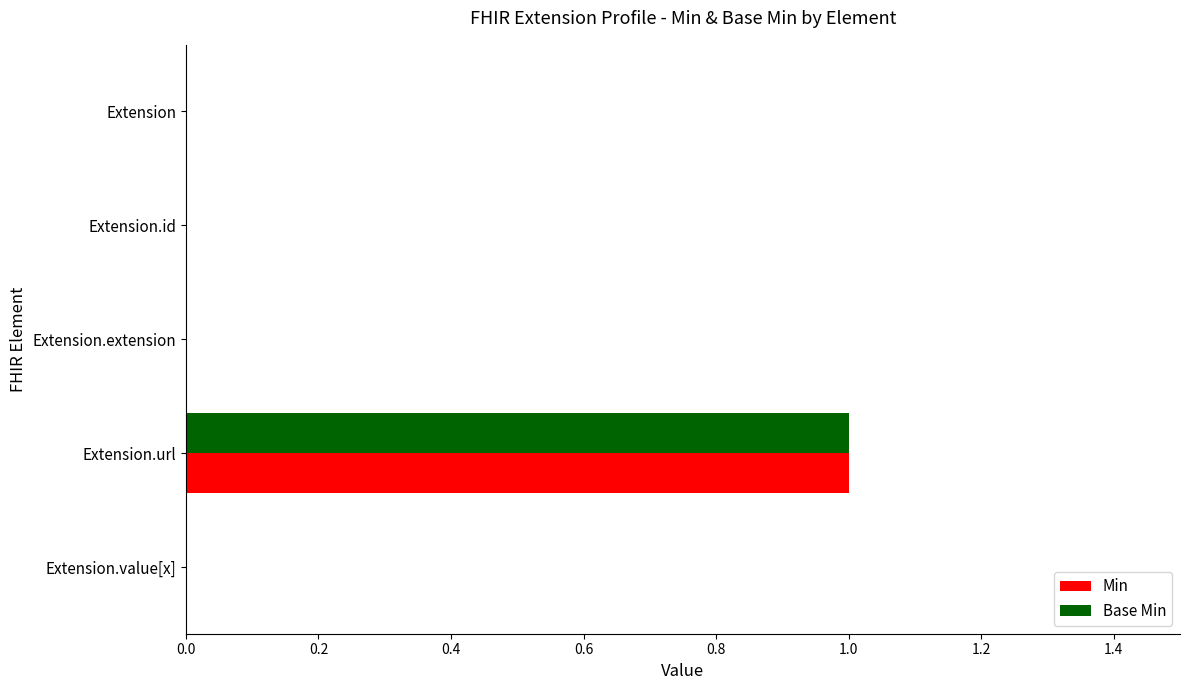

The Min series shows 1 at Extension.url. True or false?

True